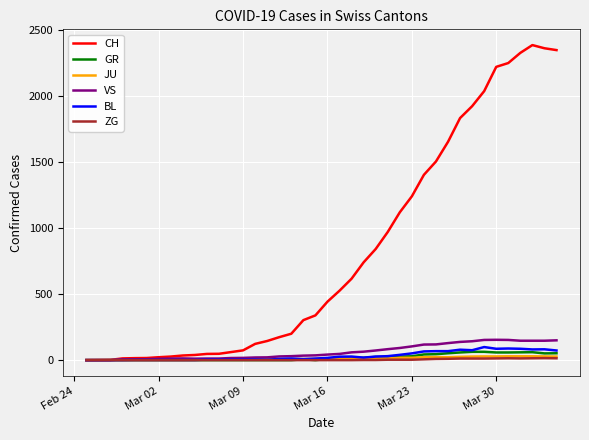

Is this an area chart (filled region under the line)?

No